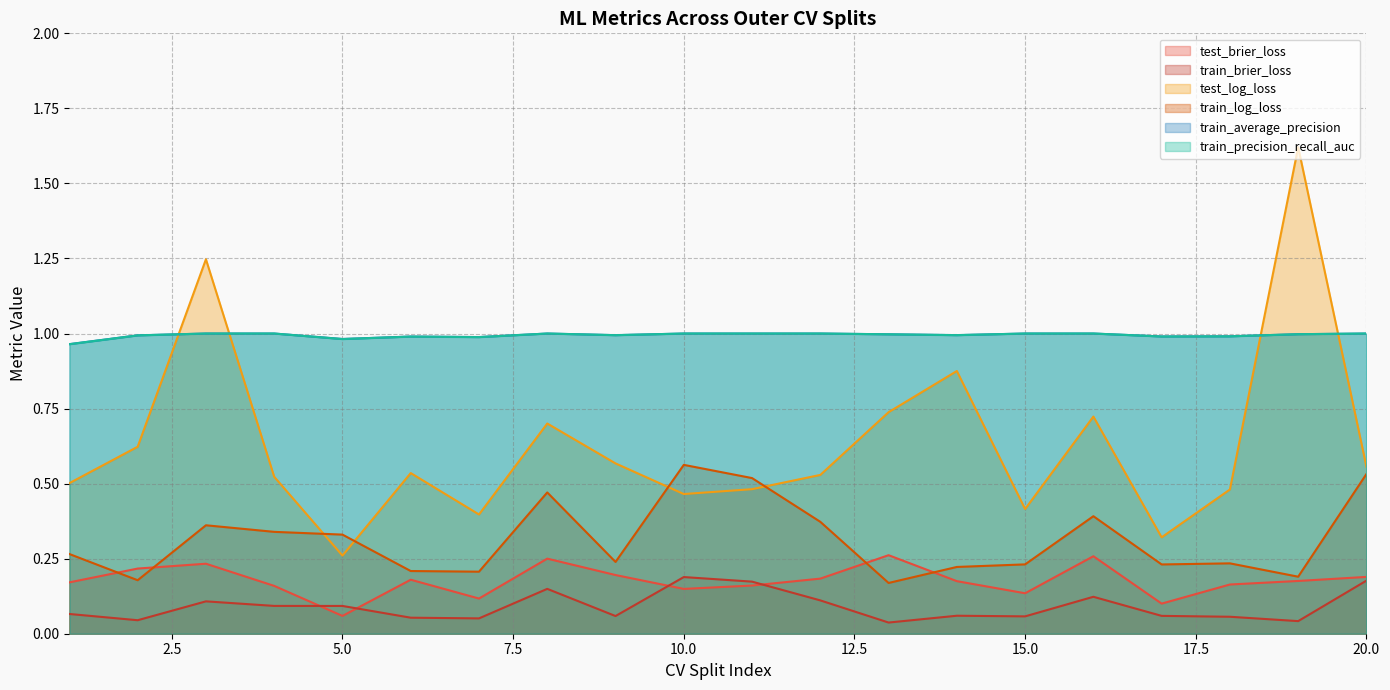

What is the maximum value for train_precision_recall_auc?

1.0